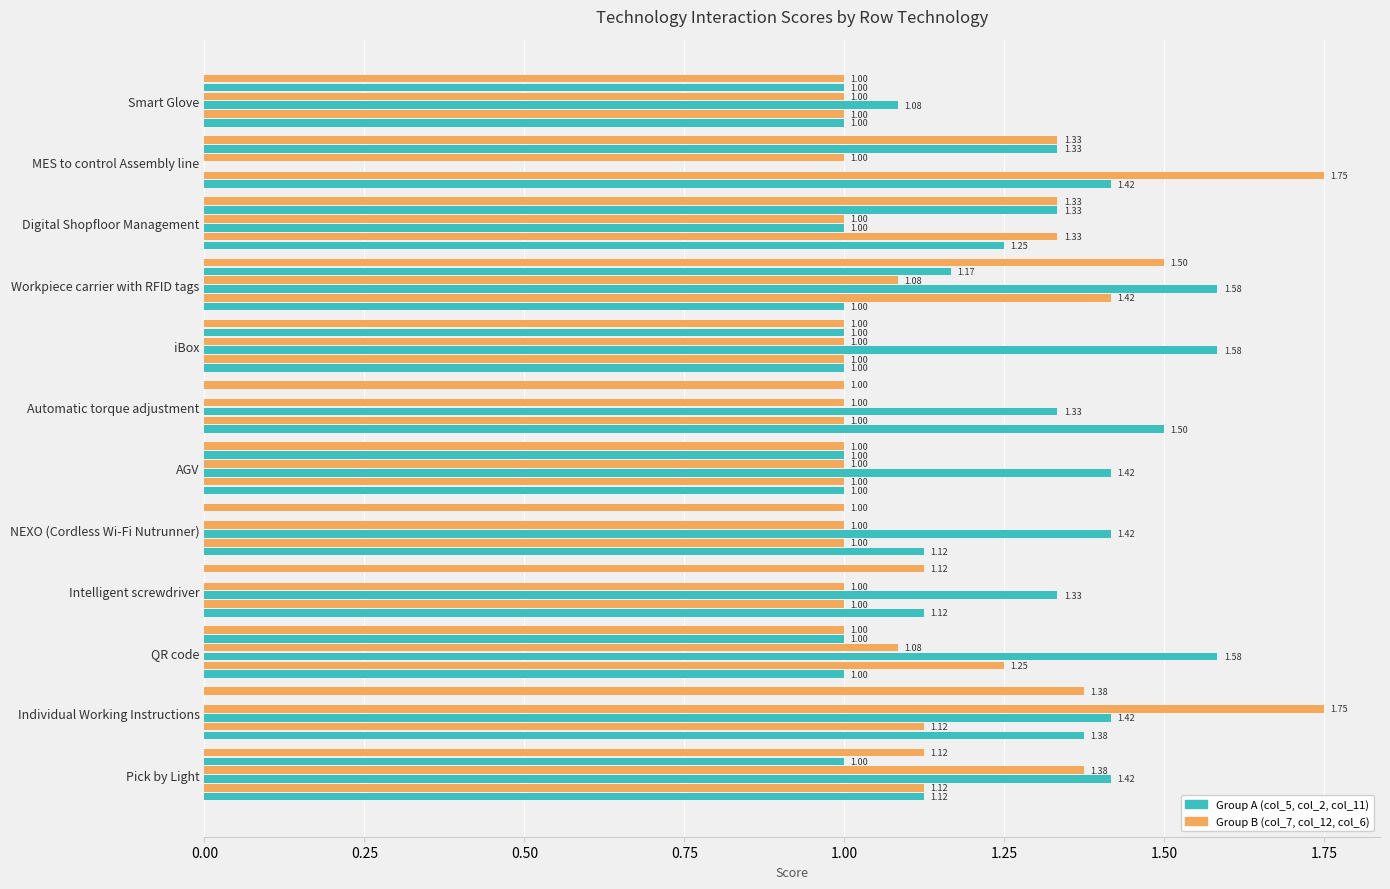

How many distinct data groups are displayed?

6